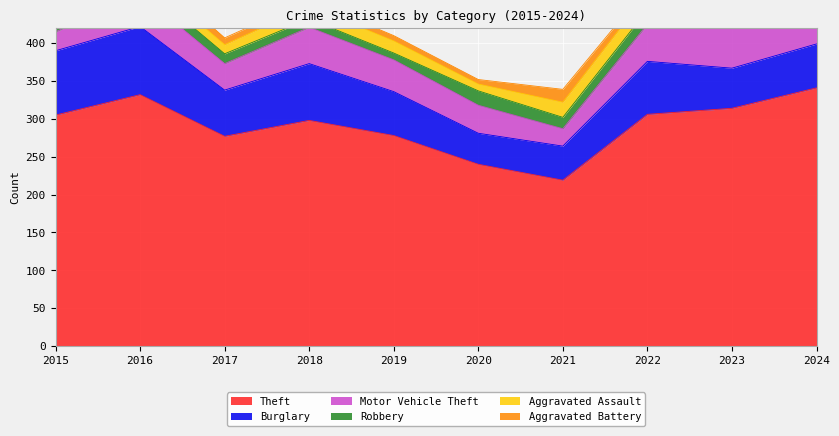

Where is the first local minimum for Robbery?

2019